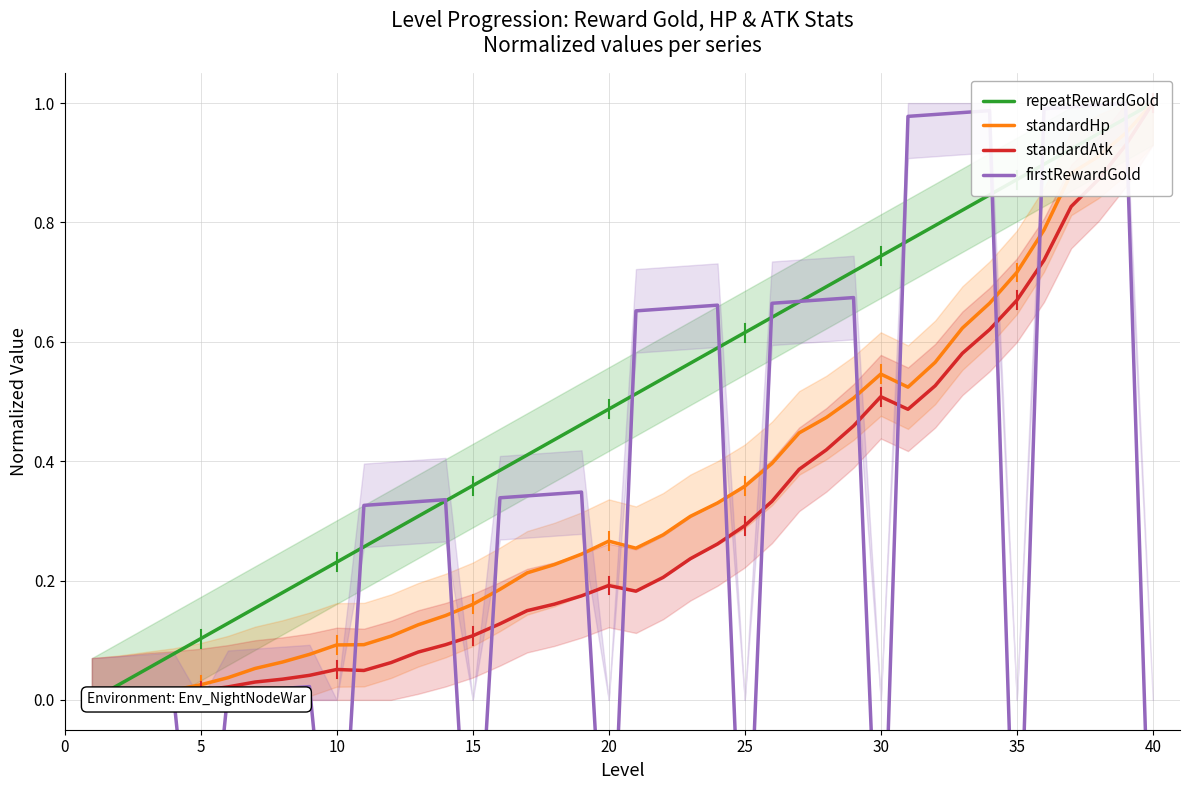

Reading left to right, what are all the values shown in this chart?

repeatRewardGold: 0.0	0.0	0.1	0.1	0.1	0.1	0.2	0.2	0.2	0.2	0.3	0.3	0.3	0.3	0.4	0.4	0.4	0.4	0.5	0.5	0.5	0.5	0.6	0.6	0.6	0.6	0.7	0.7	0.7	0.7	0.8	0.8	0.8	0.8	0.9	0.9	0.9	0.9	1.0	1.0
standardHp: 0.0	0.0	0.0	0.0	0.0	0.0	0.1	0.1	0.1	0.1	0.1	0.1	0.1	0.1	0.2	0.2	0.2	0.2	0.2	0.3	0.3	0.3	0.3	0.3	0.4	0.4	0.4	0.5	0.5	0.5	0.5	0.6	0.6	0.7	0.7	0.8	0.9	0.9	0.9	1.0
standardAtk: 0.0	0.0	0.0	0.0	0.0	0.0	0.0	0.0	0.0	0.1	0.0	0.1	0.1	0.1	0.1	0.1	0.1	0.2	0.2	0.2	0.2	0.2	0.2	0.3	0.3	0.3	0.4	0.4	0.5	0.5	0.5	0.5	0.6	0.6	0.7	0.7	0.8	0.9	0.9	1.0
firstRewardGold: 0.0	0.0	0.0	0.0	-0.4	0.0	0.0	0.0	0.0	-0.4	0.3	0.3	0.3	0.3	-0.4	0.3	0.3	0.3	0.3	-0.4	0.7	0.7	0.7	0.7	-0.4	0.7	0.7	0.7	0.7	-0.4	1.0	1.0	1.0	1.0	-0.4	1.0	1.0	1.0	1.0	-0.4